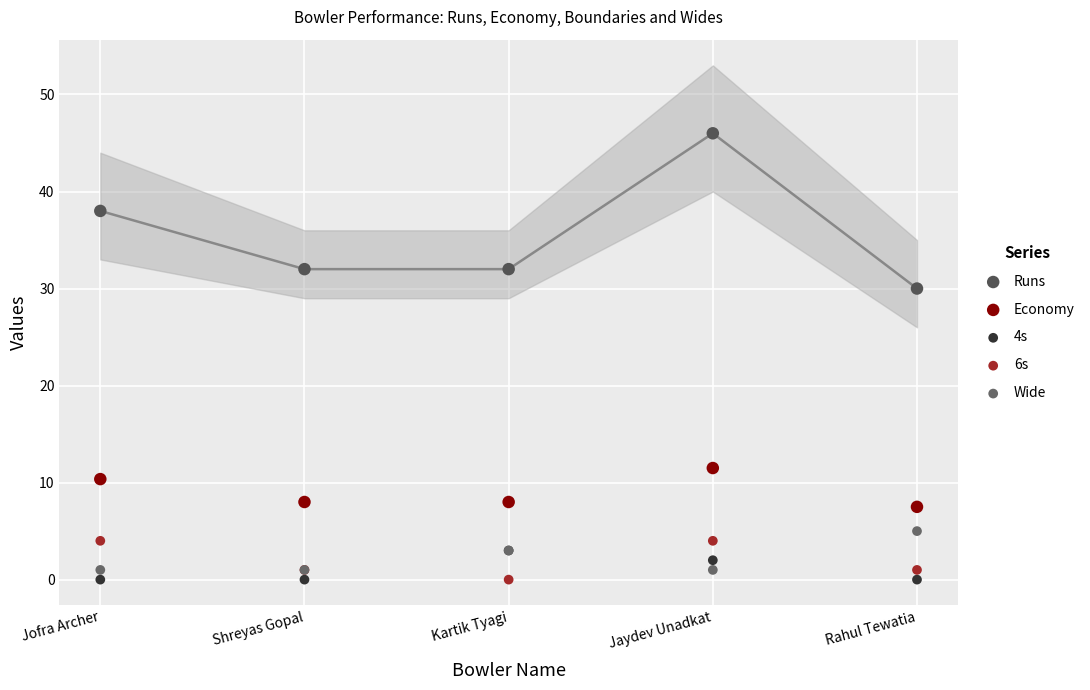

Across all series, what Y value is closest to 23?

30.0